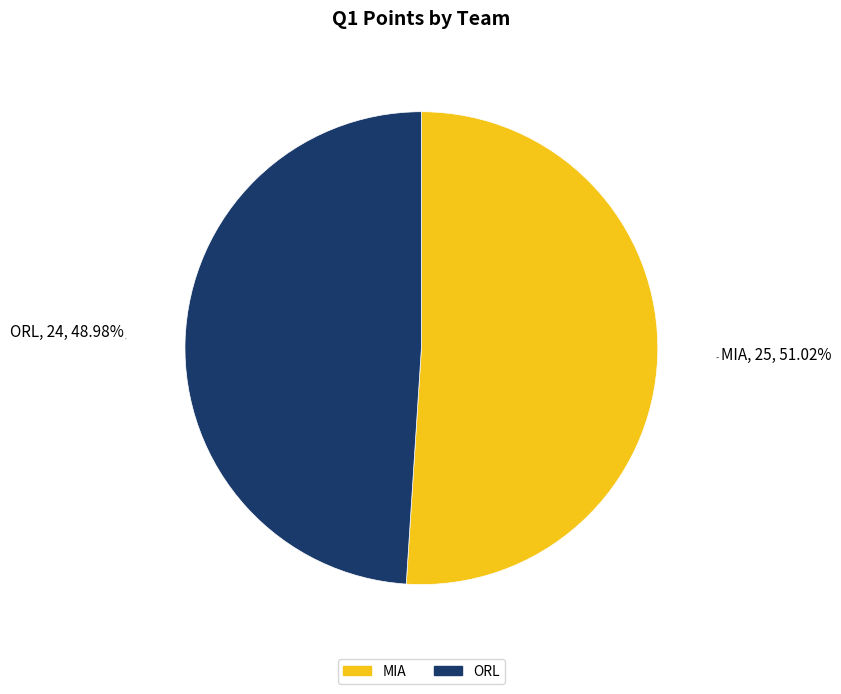

Is the sum of ORL and MIA greater than half?

Yes